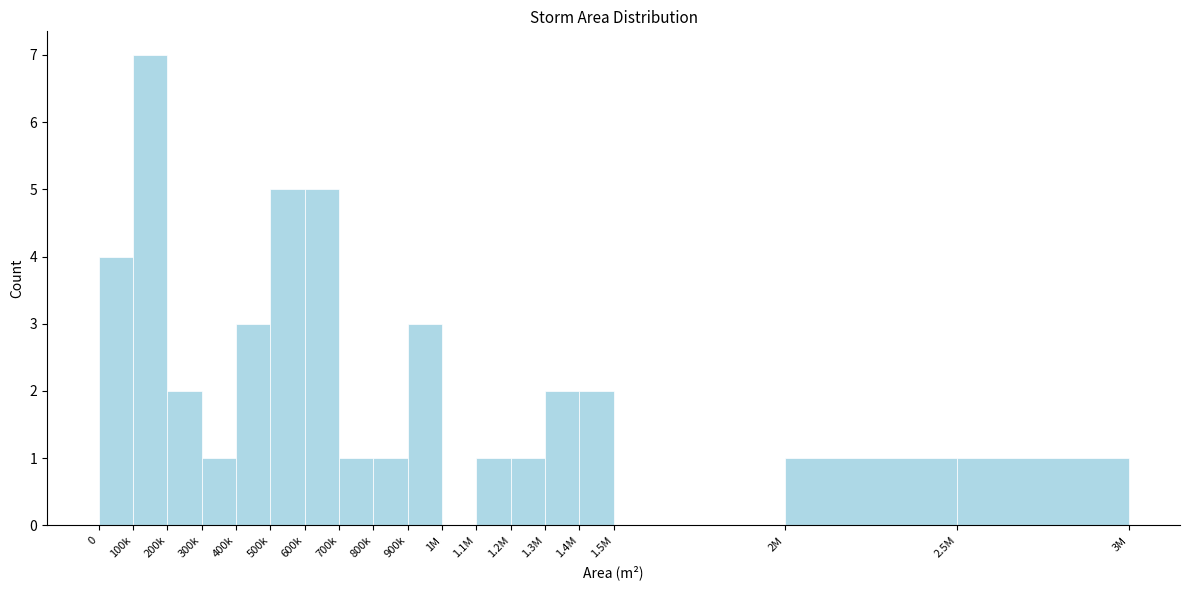

Reading left to right, what are all the values shown in this chart?

0=4	100k=7	200k=2	300k=1	400k=3	500k=5	600k=5	700k=1	800k=1	900k=3	1M=0	1.1M=1	1.2M=1	1.3M=2	1.4M=2	1.5M=0	2M=1	2.5M=1